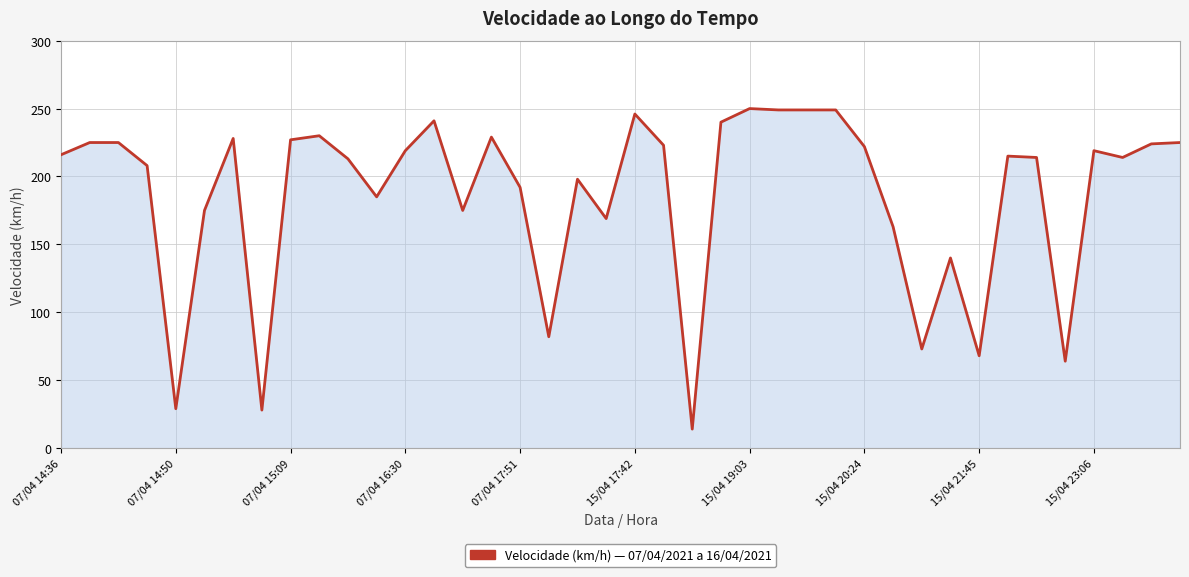

What is the difference between the maximum and minimum values?

236